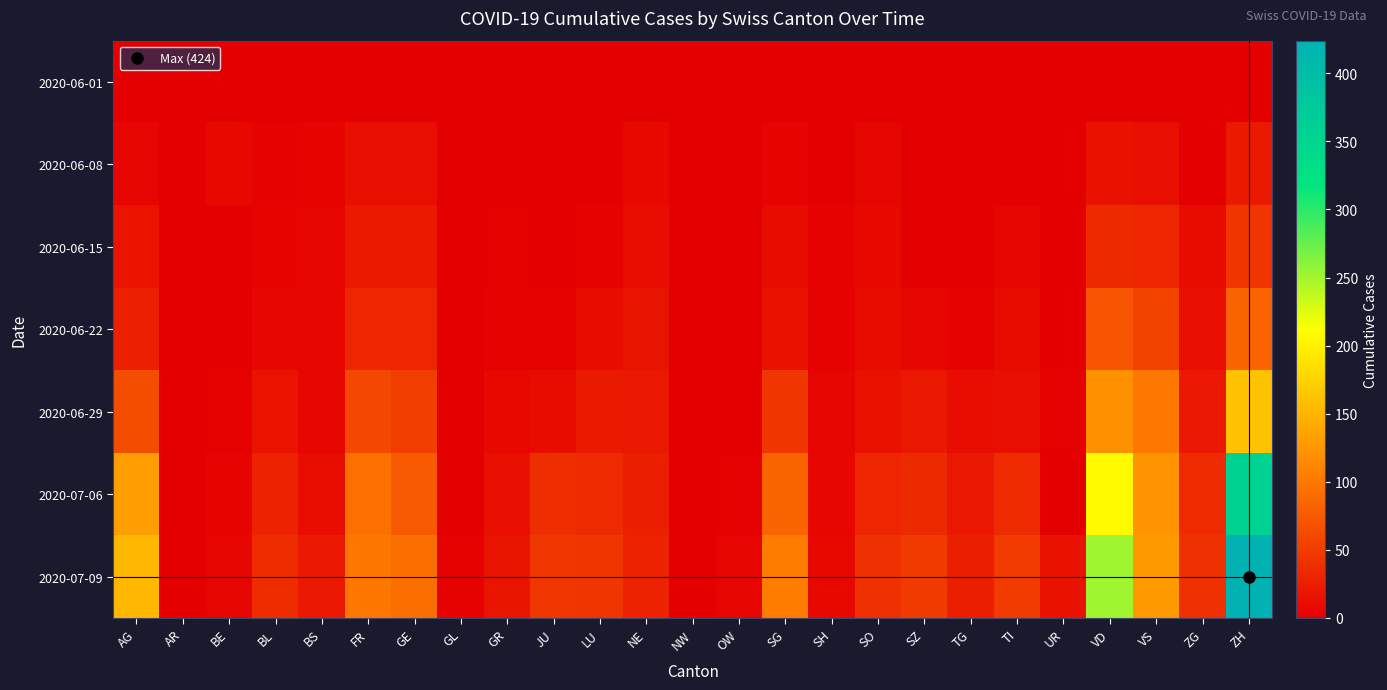

What is the difference between the highest and lowest values at NW?

1